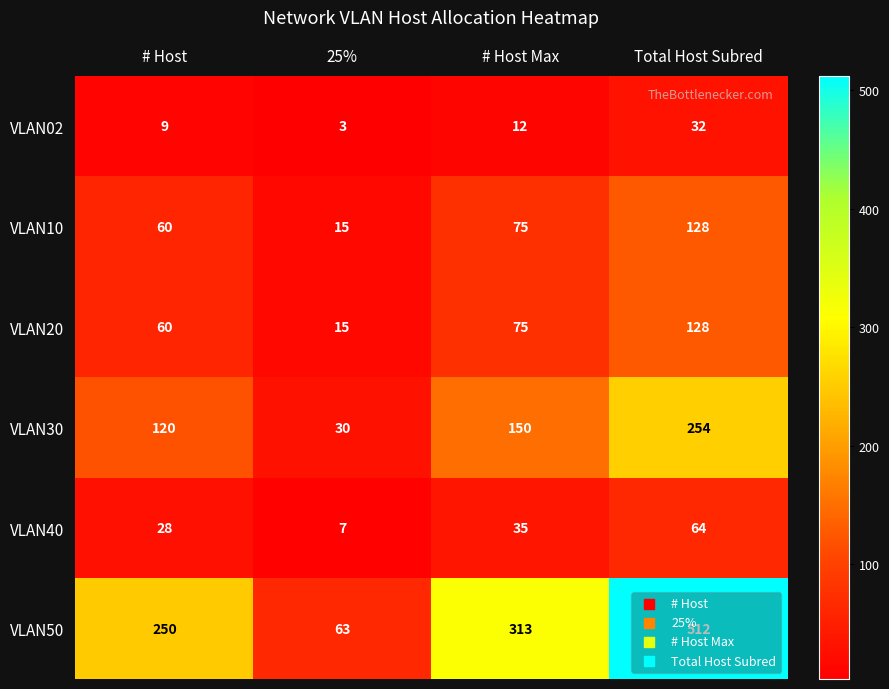

What is the difference between the second highest and minimum values in the VLAN30 series?

120